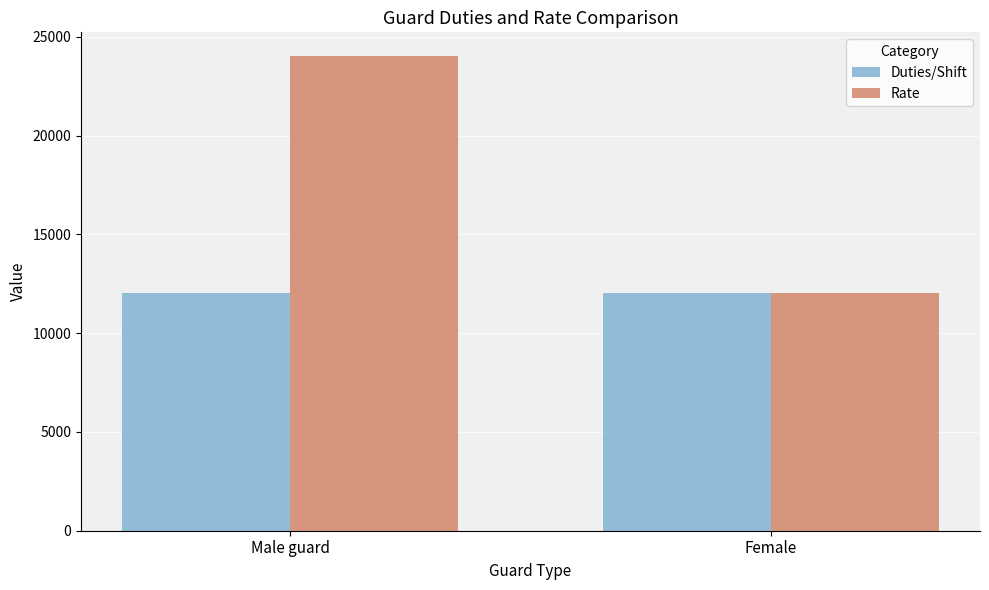

Rank the series by their maximum value, from highest to lowest.

Rate, Duties/Shift